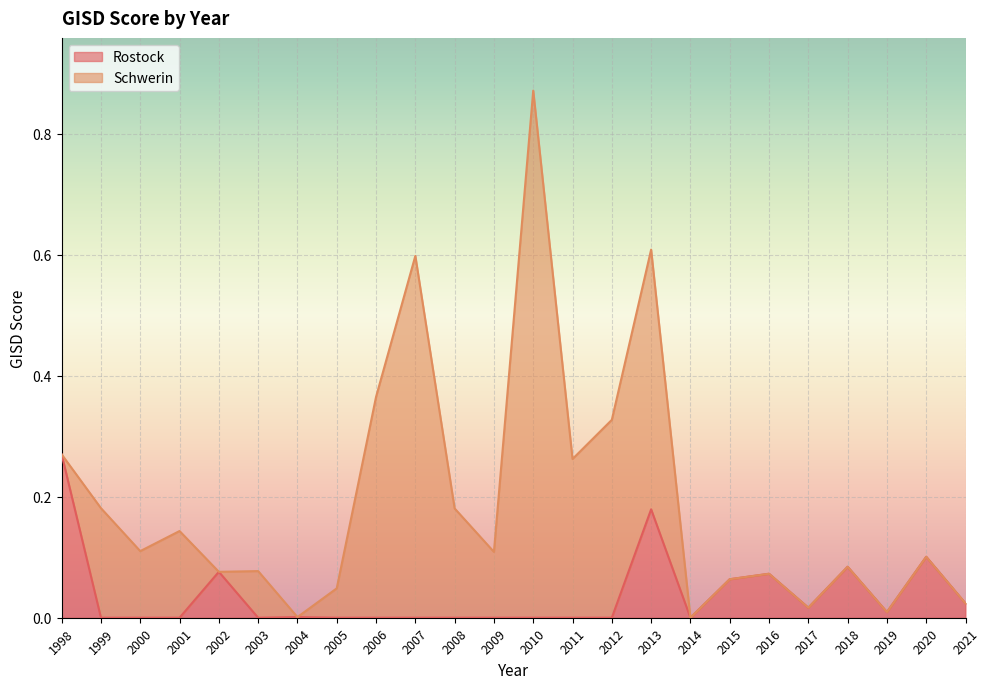

At which label is the value closest to 0?

1999